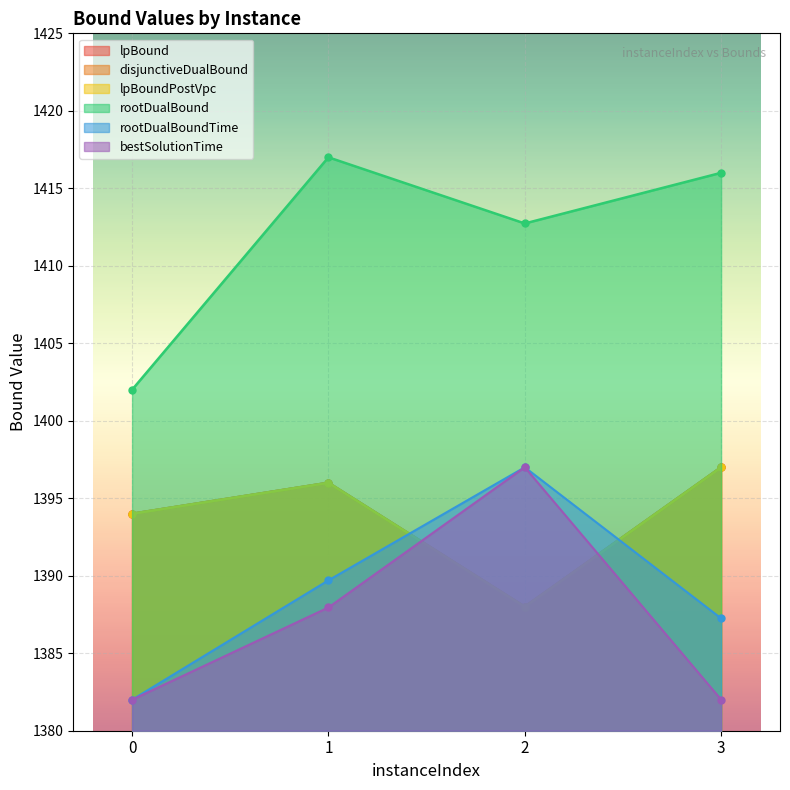

How many intersections are there between lpBound and rootDualBoundTime?

2